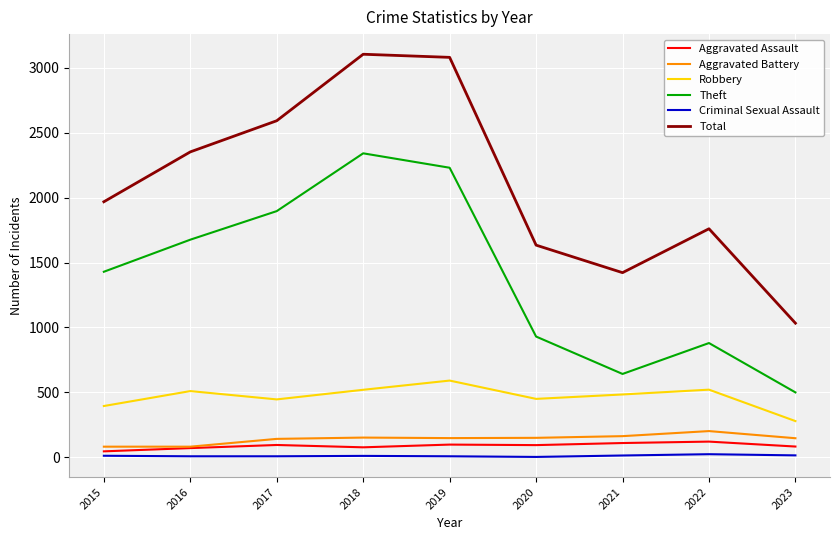

Which series changed the most between 2018 and 2023?

Total